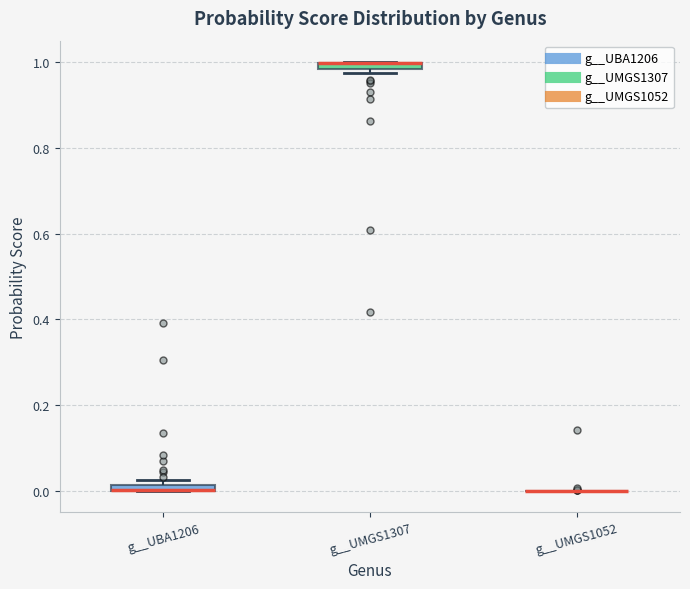

Where is the upper edge of the box for g__UBA1206 on the y-axis? The values are not printed on the chart, so give them approximately, as read against the axis.

0.02